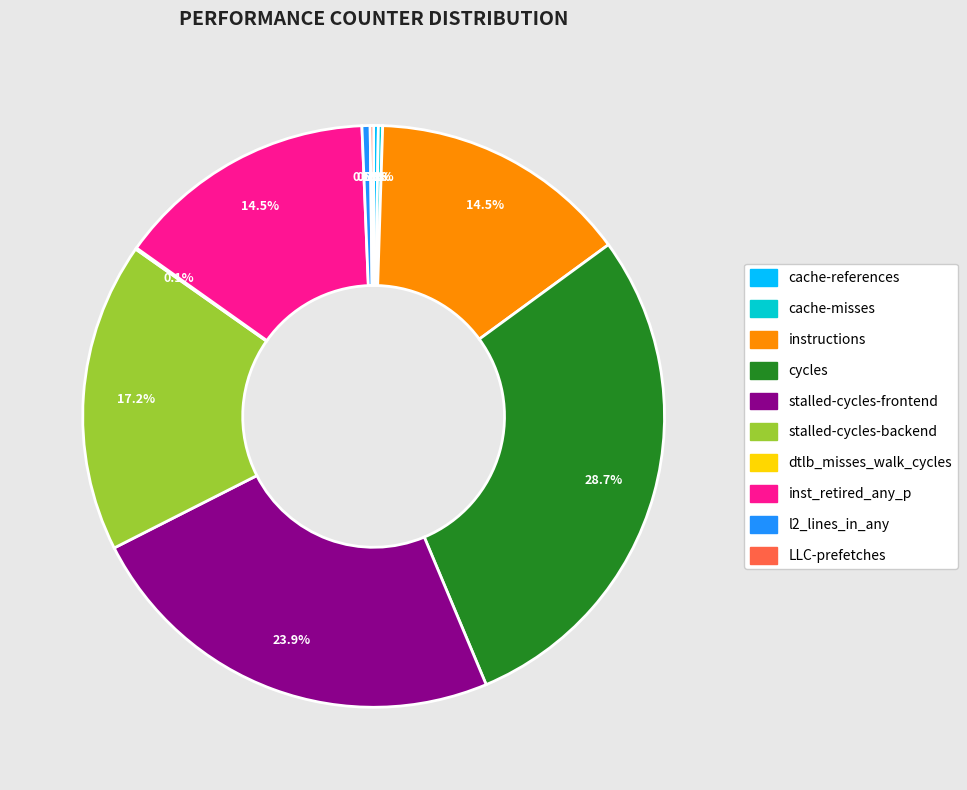

What is the largest slice in the pie chart?

cycles